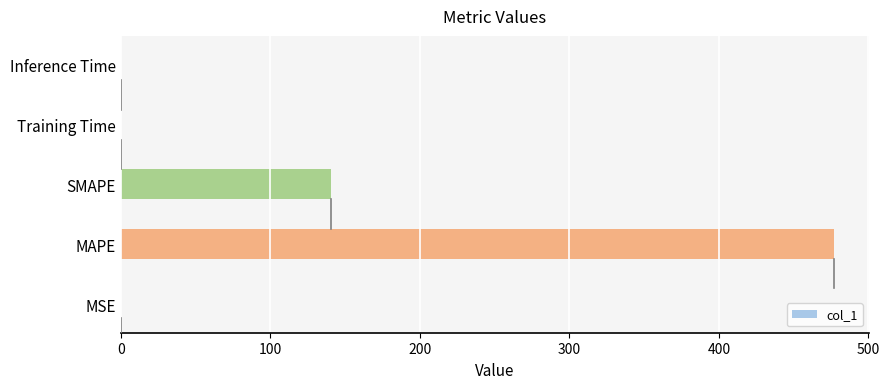

What is the sum of all values?

617.7